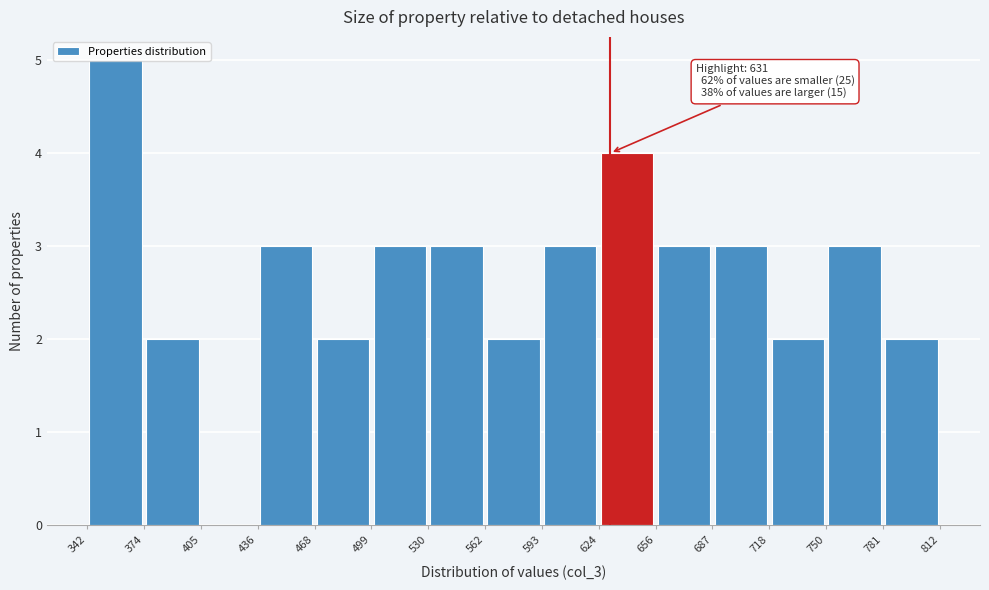

Which range on the x-axis has the tallest bar?

342 to 374